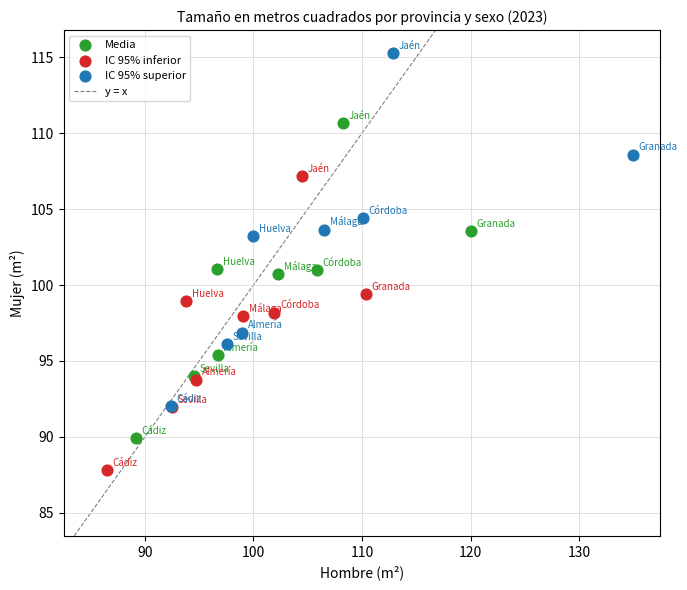

Which series has the widest spread of Y values?

IC 95% superior